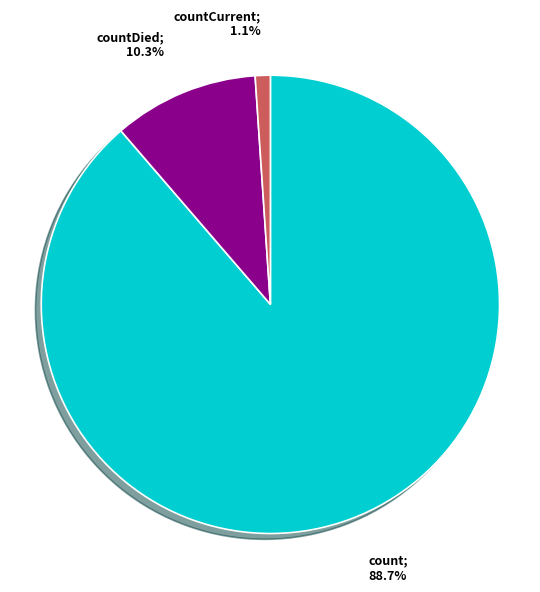

To the nearest percent, what is the average slice percentage?

33%